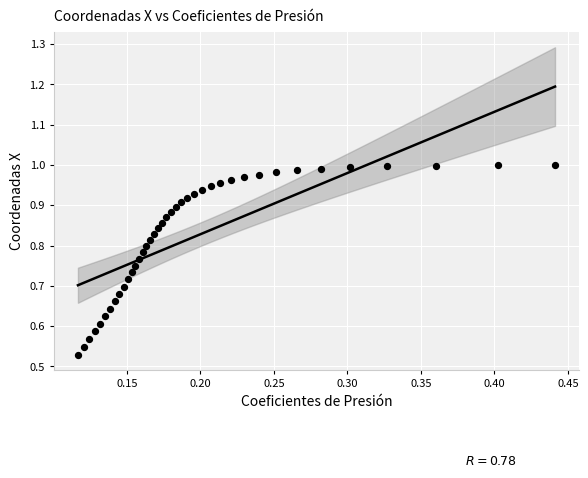

What is the range of X values (max minus min)?

0.3